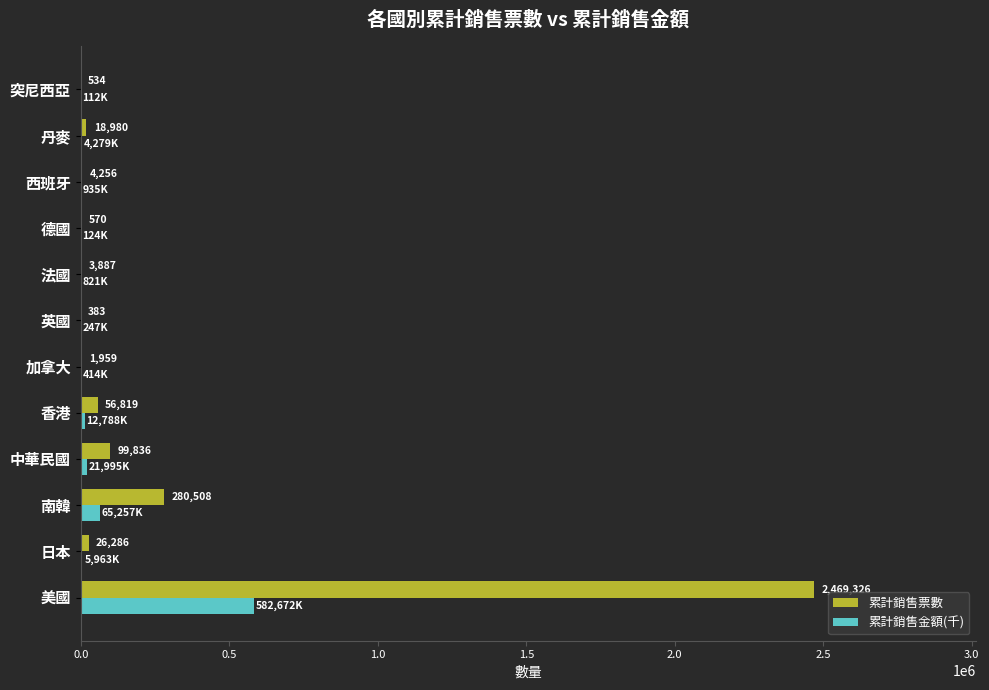

At which category does the chart reach its peak across all series?

美國